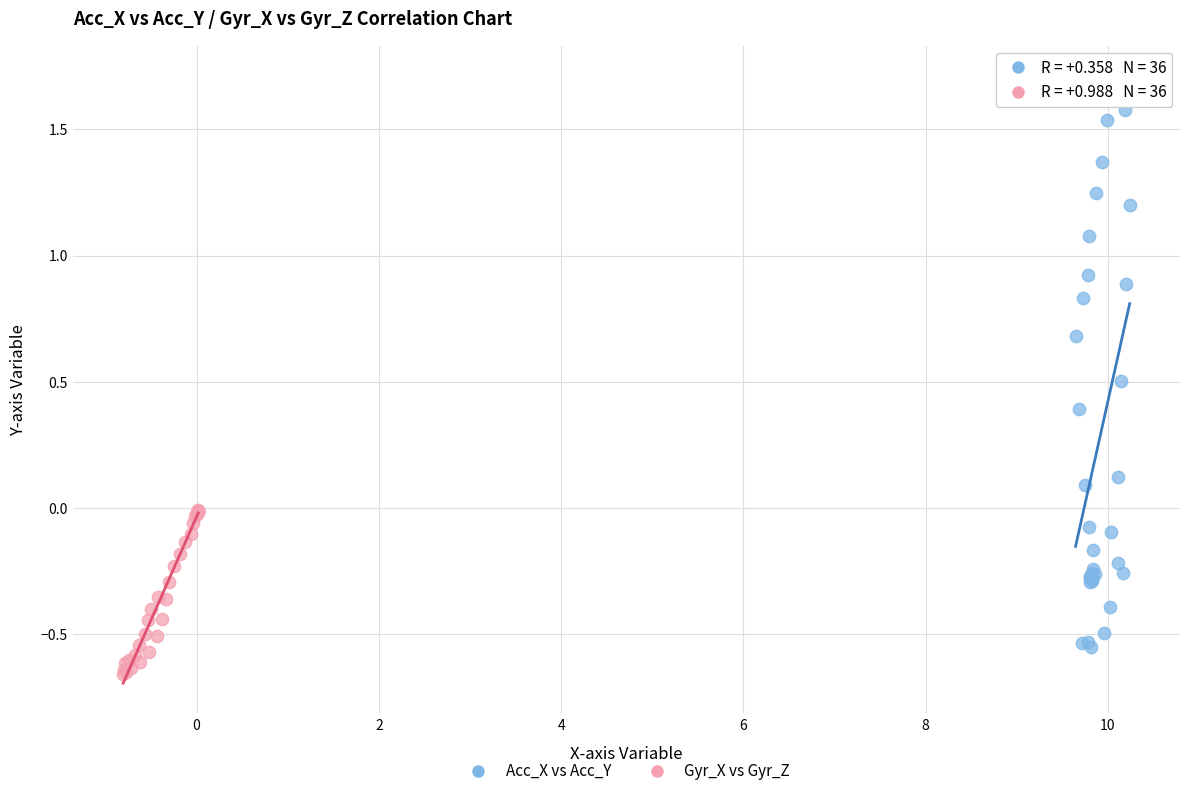

Which series contains the highest Y value?

Acc_X vs Acc_Y